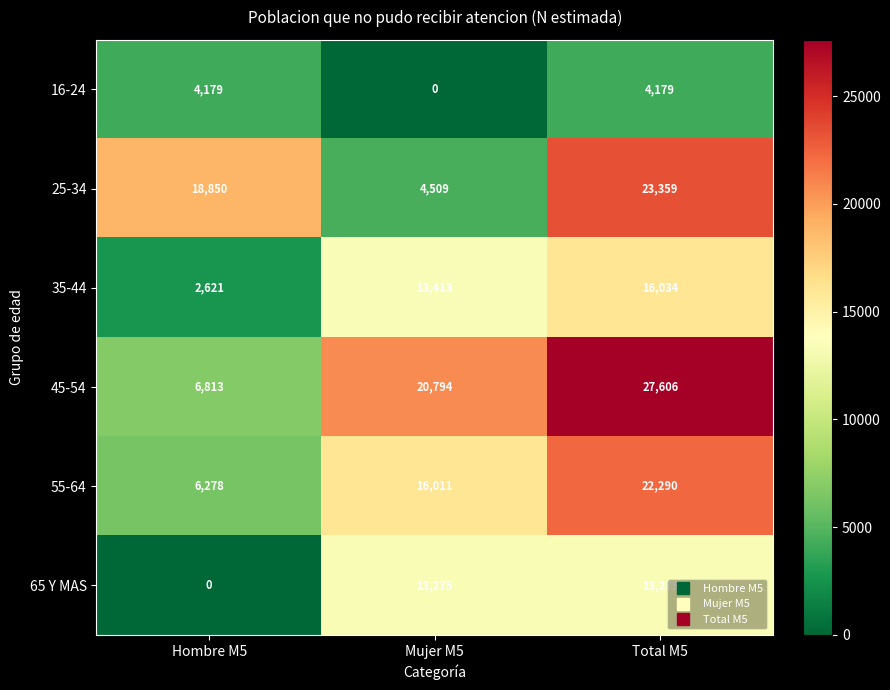

What is the maximum value shown in the chart?

27606